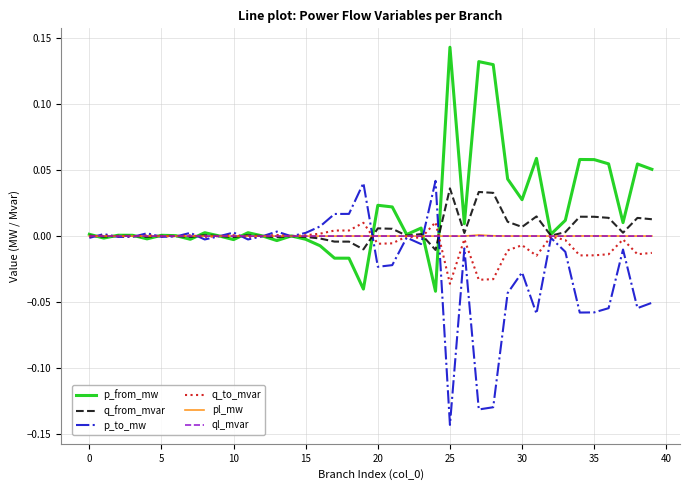

Which series has the largest total across all categories?

p_from_mw